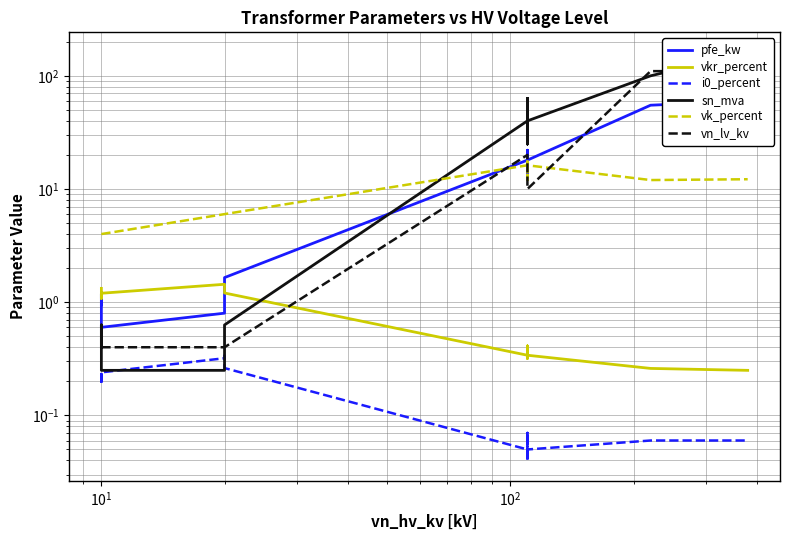

What are all the series names shown in the legend?

pfe_kw, vkr_percent, i0_percent, sn_mva, vk_percent, vn_lv_kv